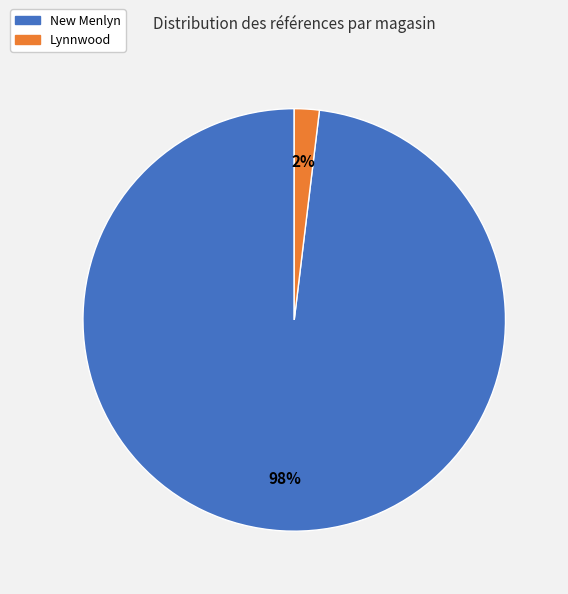

Count the number of slices in the pie.

2